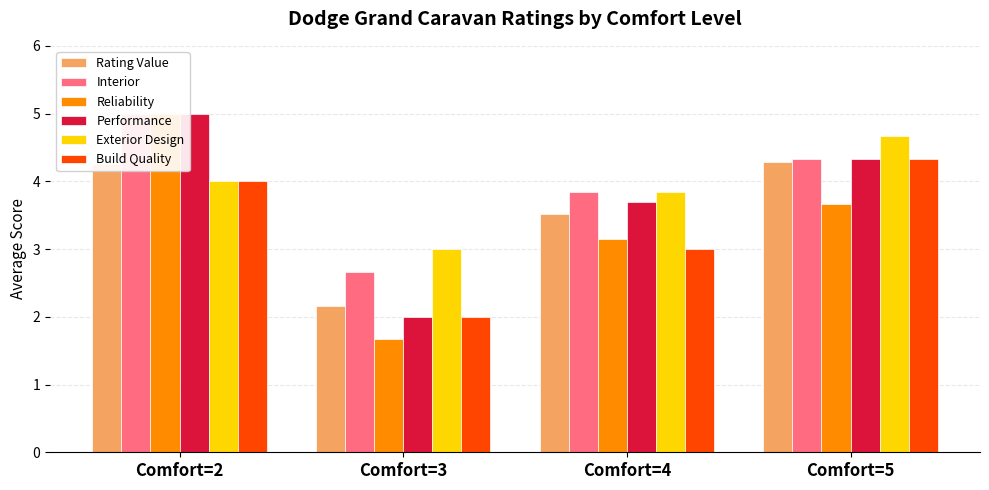

How many groups of bars are there?

4